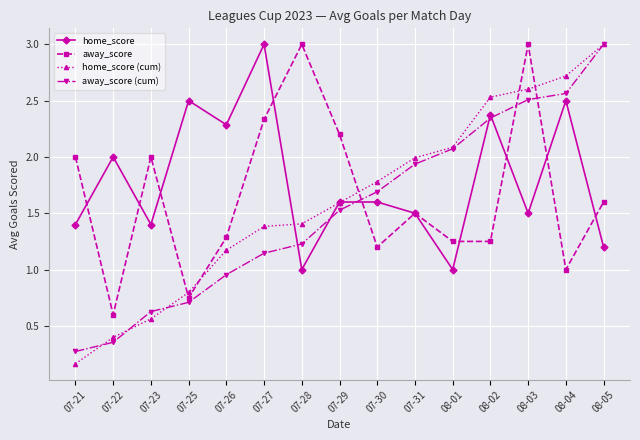

True or false: away_score has more than 1 points higher than both neighbors.

True